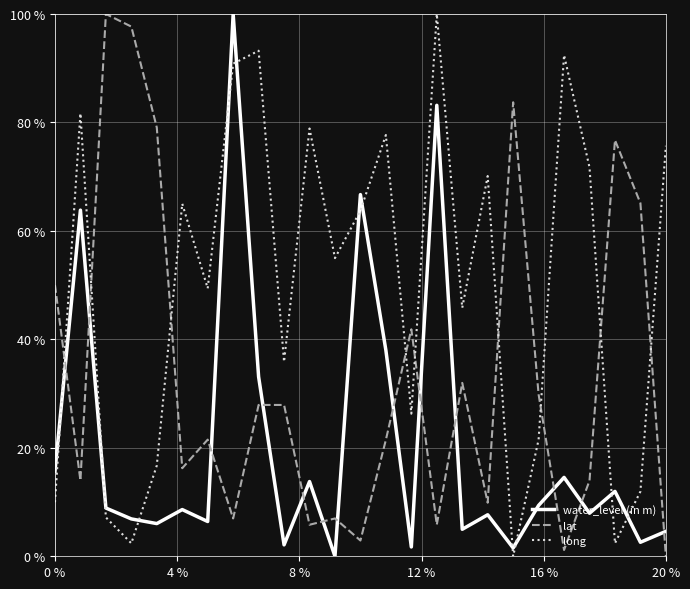

What are all the series names shown in the legend?

water_level (in m), lat, long